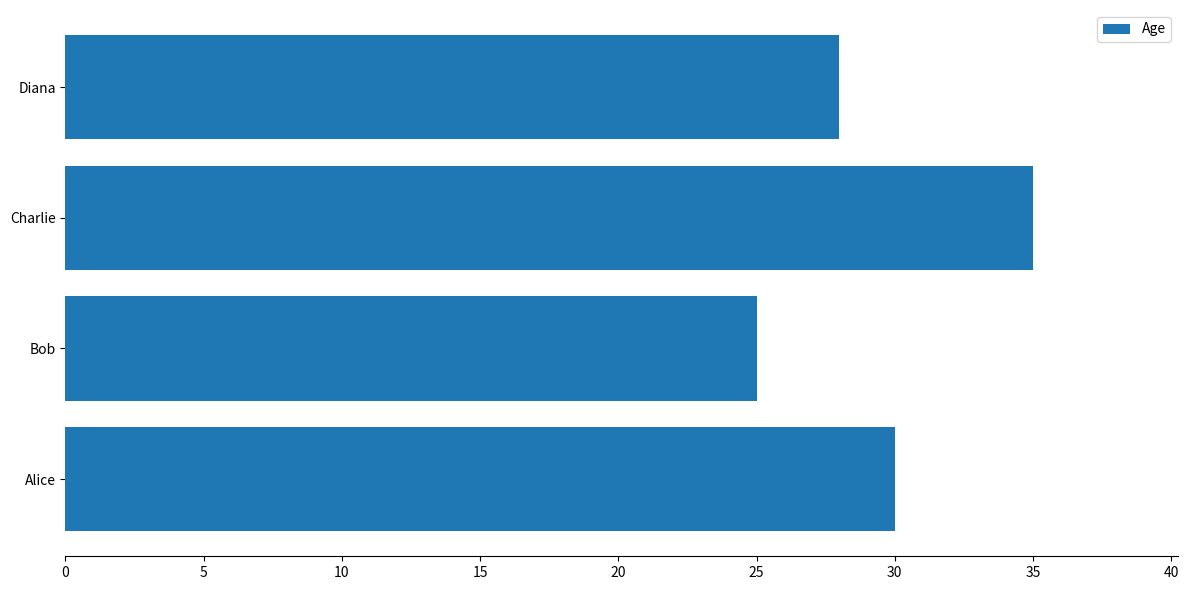

How many distinct data groups are displayed?

1